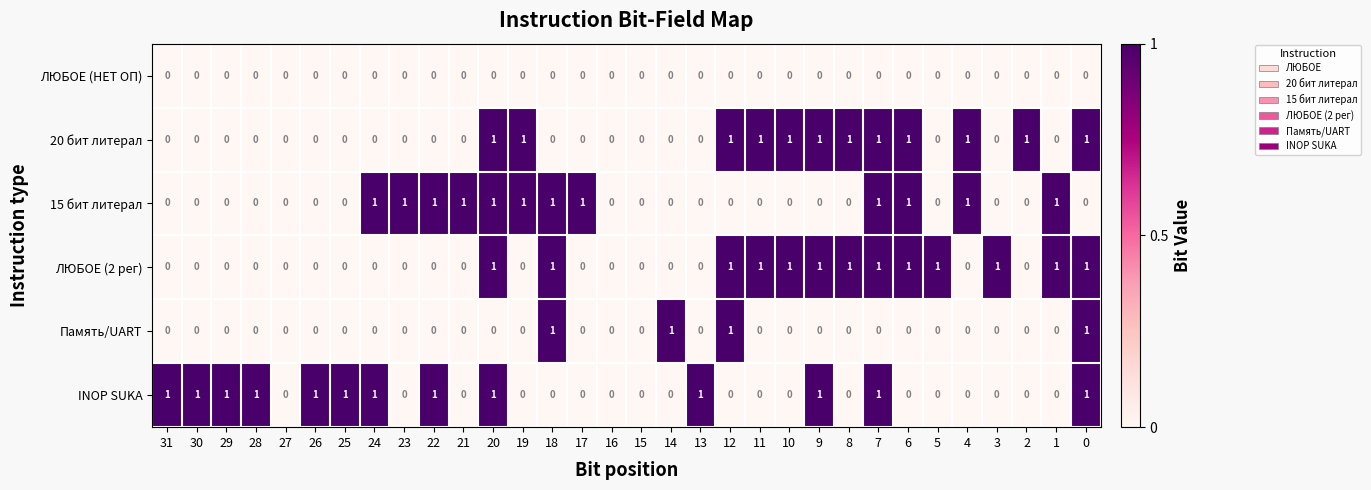

What is the total value across all series at 0?

4